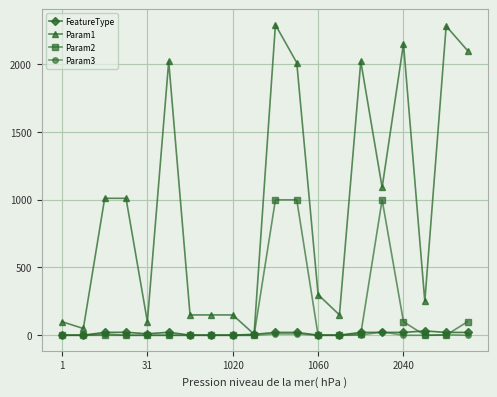

Which series has the largest total across all categories?

Param1